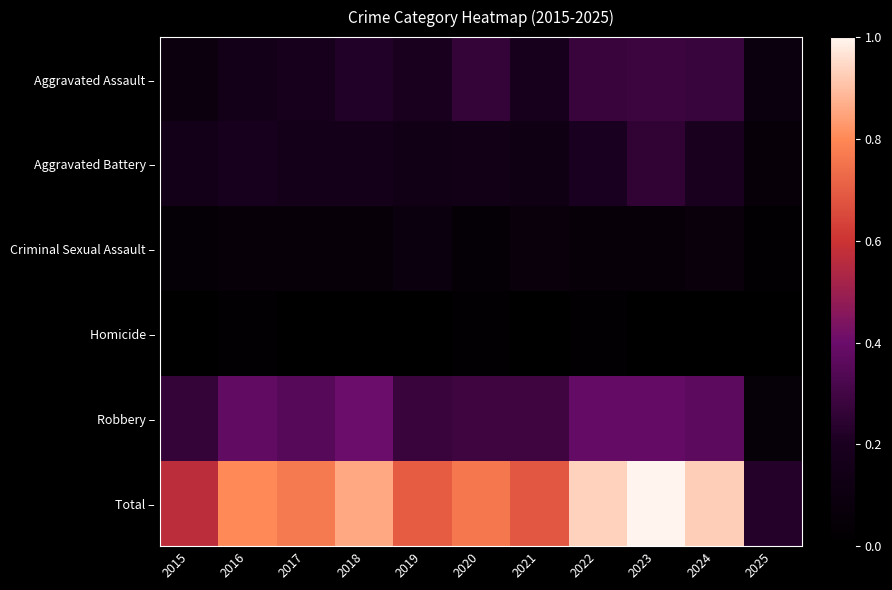

Reading left to right, extract all data points from this chart.

Aggravated Assault –: 2015=0.1	2016=0.2	2017=0.2	2018=0.2	2019=0.2	2020=0.3	2021=0.2	2022=0.3	2023=0.3	2024=0.3	2025=0.1
Aggravated Battery –: 2015=0.2	2016=0.2	2017=0.2	2018=0.2	2019=0.1	2020=0.1	2021=0.1	2022=0.2	2023=0.3	2024=0.2	2025=0.1
Criminal Sexual Assault –: 2015=0.0	2016=0.1	2017=0.1	2018=0.1	2019=0.1	2020=0.0	2021=0.1	2022=0.1	2023=0.1	2024=0.1	2025=0.0
Homicide –: 2015=0.0	2016=0.0	2017=0.0	2018=0.0	2019=0.0	2020=0.0	2021=0.0	2022=0.0	2023=0.0	2024=0.0	2025=0.0
Robbery –: 2015=0.3	2016=0.4	2017=0.4	2018=0.4	2019=0.3	2020=0.3	2021=0.3	2022=0.4	2023=0.4	2024=0.4	2025=0.1
Total –: 2015=0.6	2016=0.8	2017=0.8	2018=0.9	2019=0.7	2020=0.8	2021=0.7	2022=0.9	2023=1.0	2024=0.9	2025=0.2